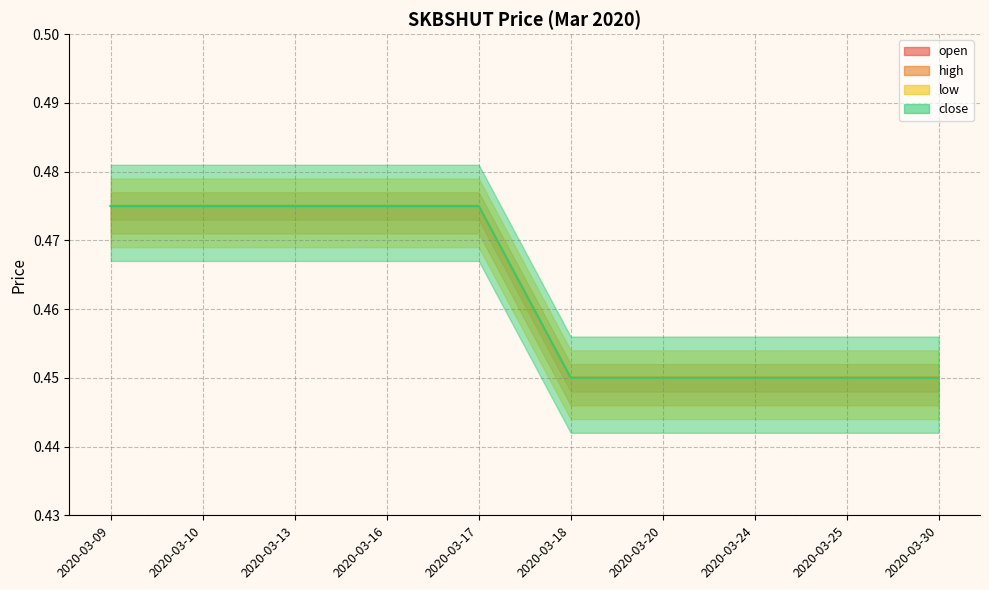

Count the number of categories in the chart.

10